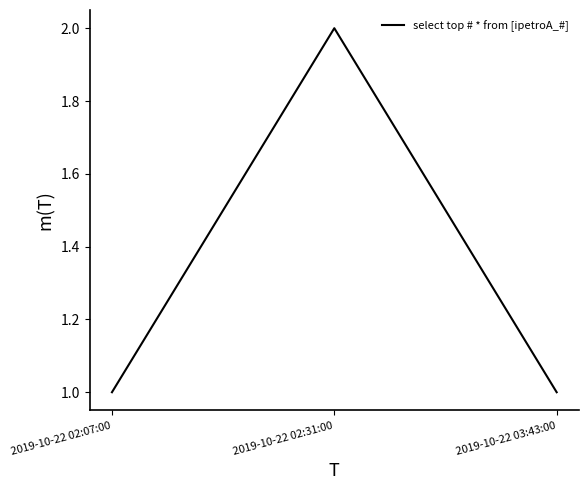

Does the chart display data point markers on the line(s)?

No